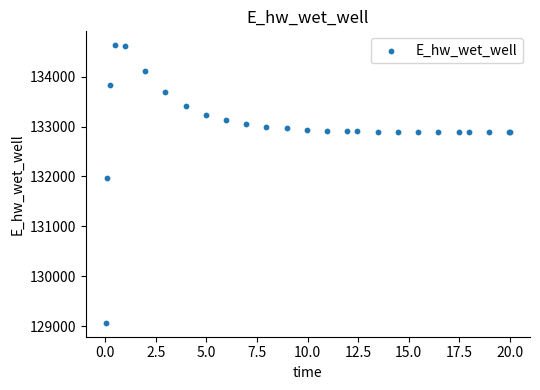

What Y value in the scatter plot is closest to 131849?

131969.9